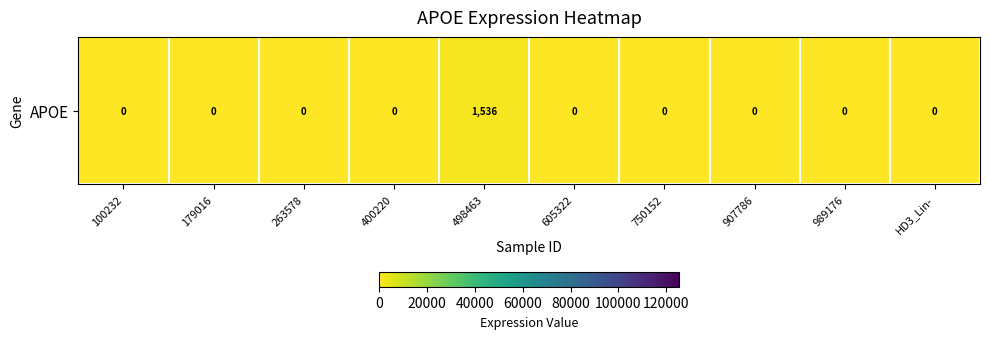

Rank the categories by value from lowest to highest.

100232, 179016, 263578, 400220, 605322, 750152, 907786, 989176, HD3_Lin-, 498463